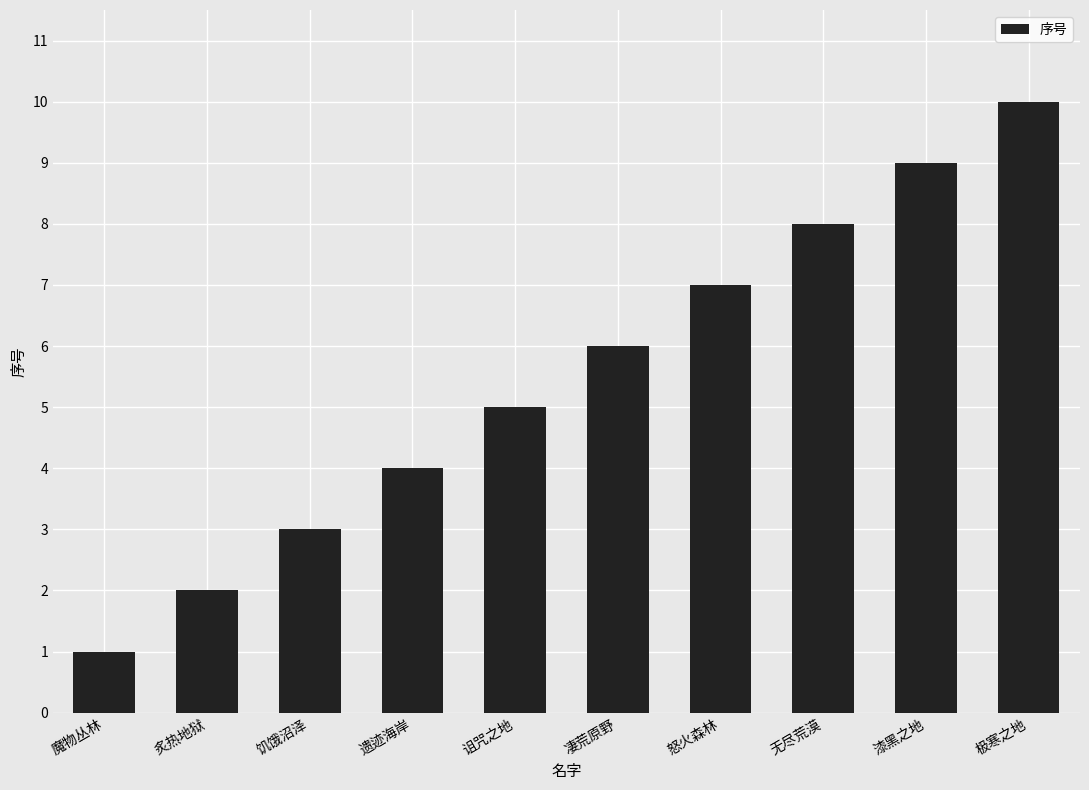

What is the label of the 9th bar from the left?

漆黑之地